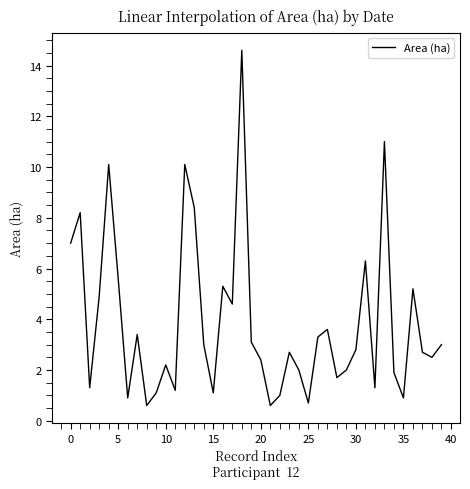

What is the greatest value displayed?

14.6